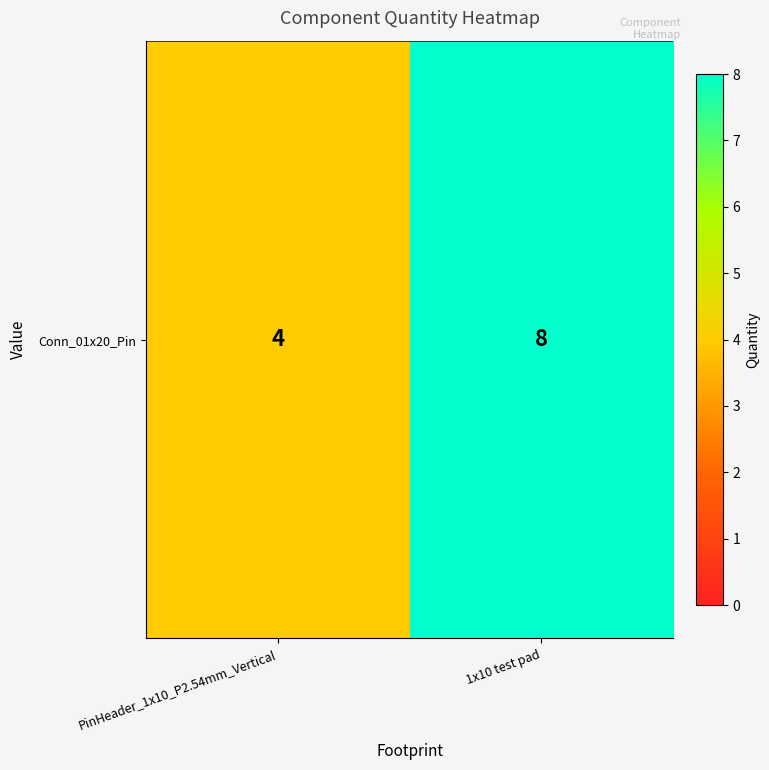

Where is the data nearest to the value 6?

PinHeader_1x10_P2.54mm_Vertical